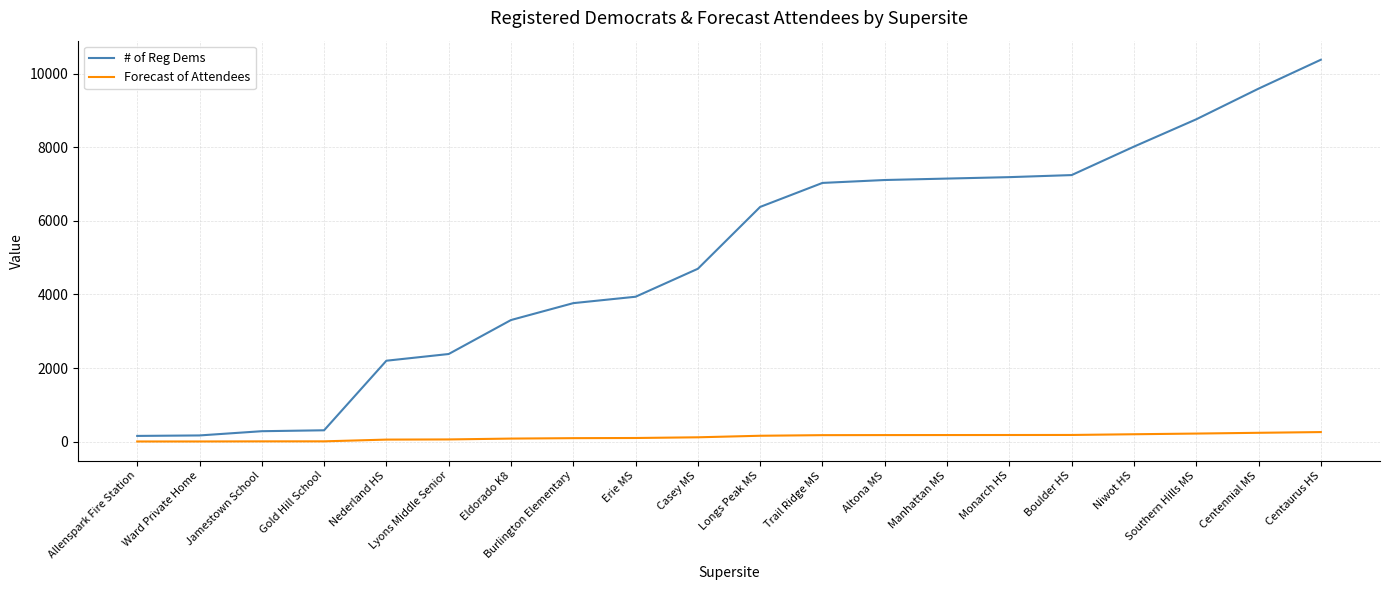

What is the maximum value for # of Reg Dems?

10374.0